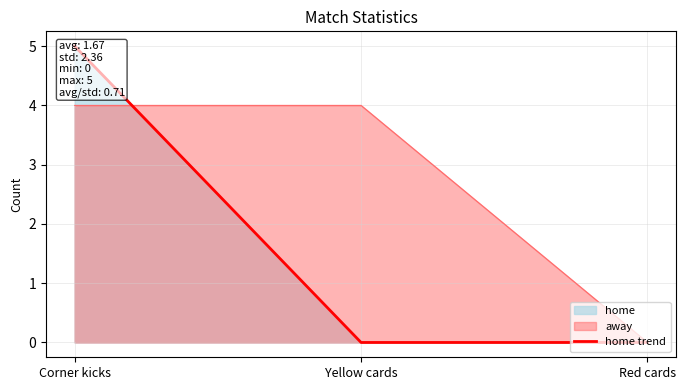

Which label corresponds to the largest value in the chart?

Corner kicks